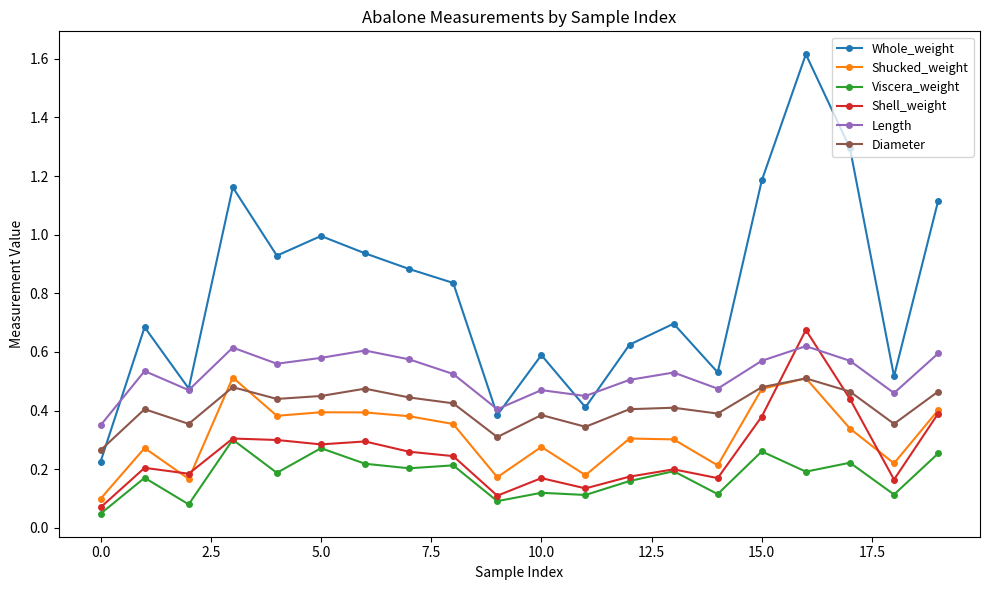

At how many categories does at least one series exceed 0?

20